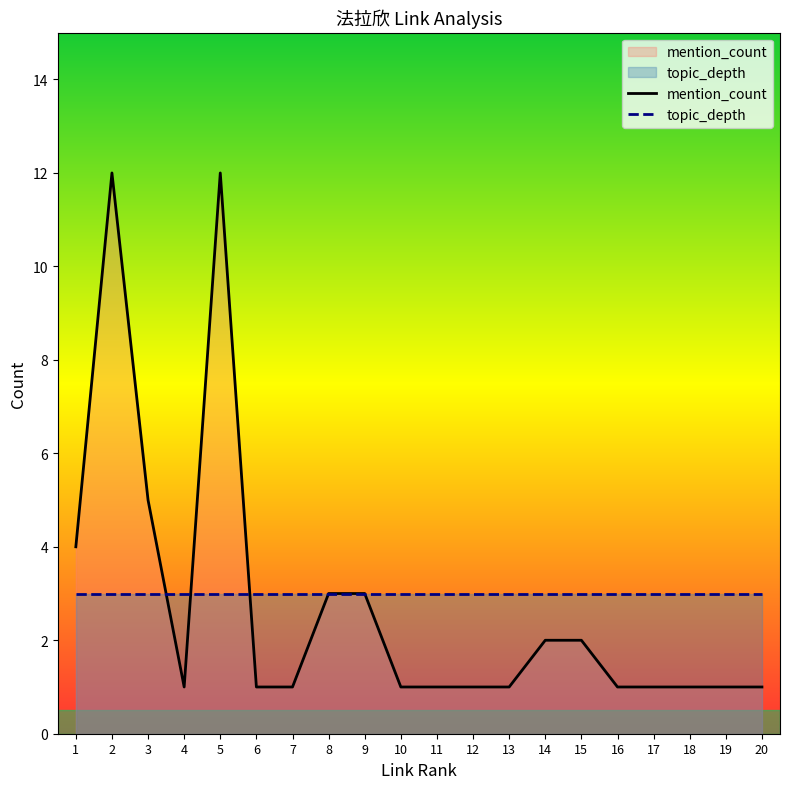

Reading left to right, what are all the values shown in this chart?

mention_count: 1=4	2=12	3=5	4=1	5=12	6=1	7=1	8=3	9=3	10=1	11=1	12=1	13=1	14=2	15=2	16=1	17=1	18=1	19=1	20=1
topic_depth: 1=3	2=3	3=3	4=3	5=3	6=3	7=3	8=3	9=3	10=3	11=3	12=3	13=3	14=3	15=3	16=3	17=3	18=3	19=3	20=3